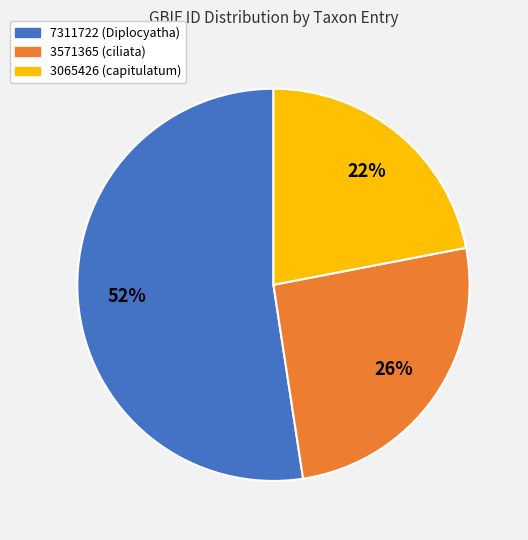

Is it true that 3571365 is 26% of the pie?

True